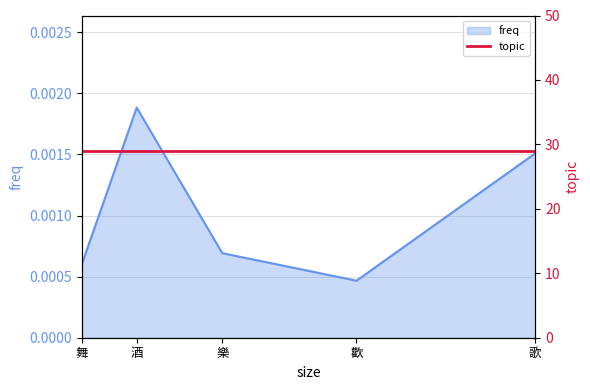

Rank the categories by value from lowest to highest.

歡, 舞, 樂, 歌, 酒